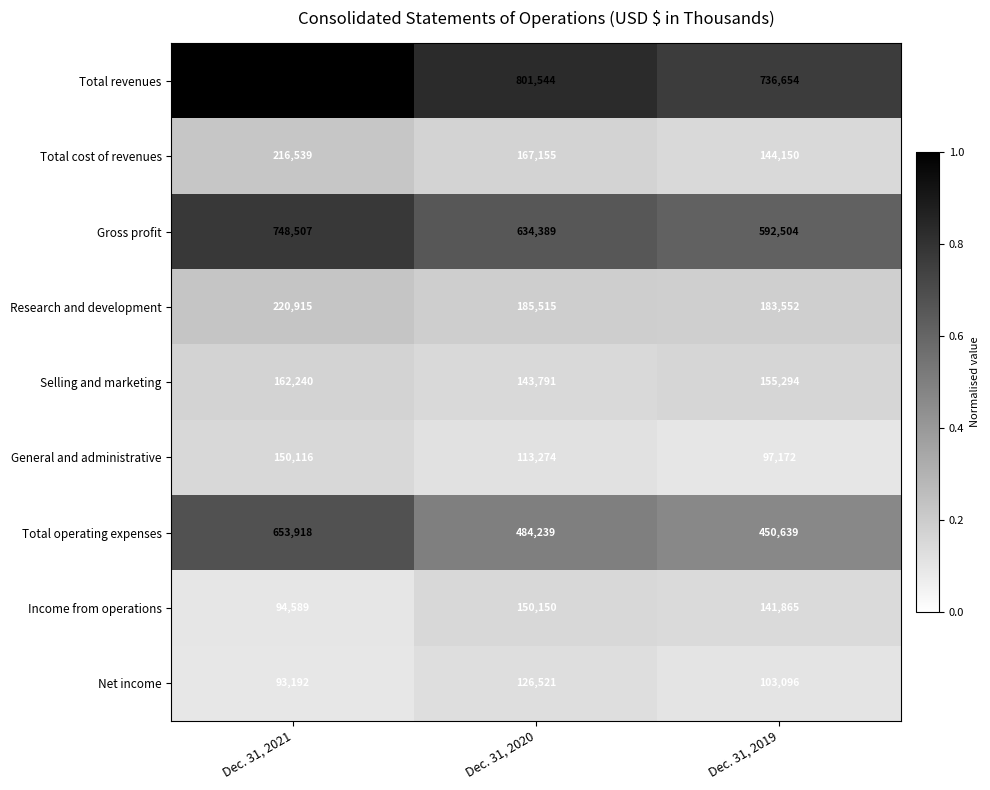

What is the average value of the Total operating expenses series?

529599